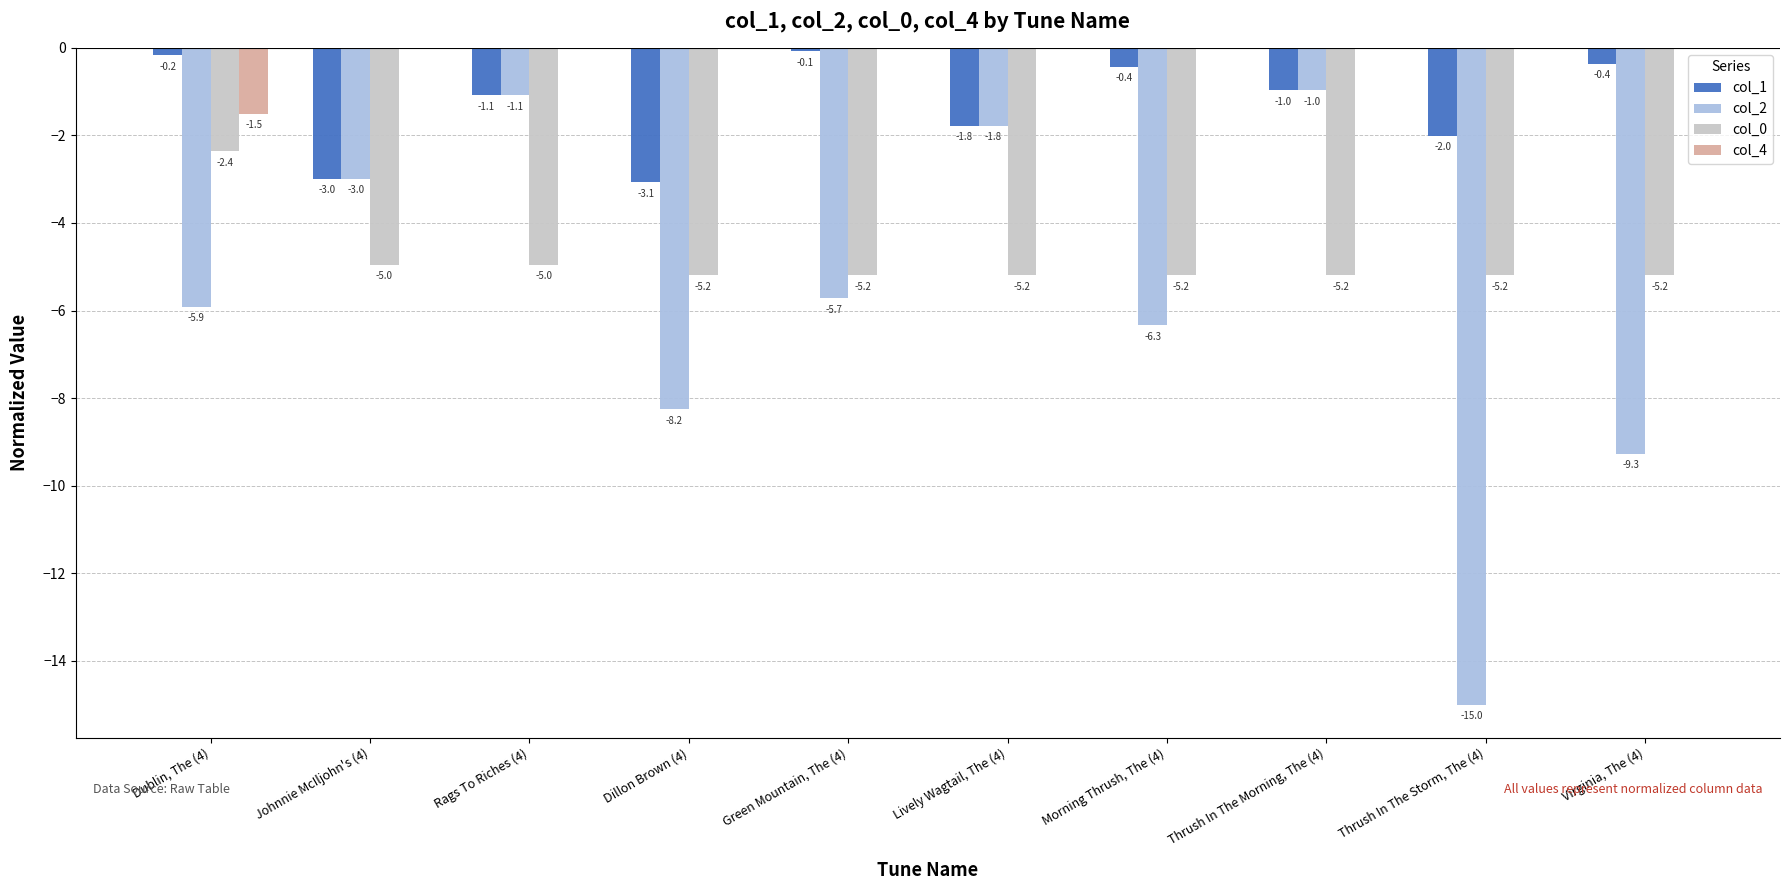

What is the sum of all col_2 values?

-57.3